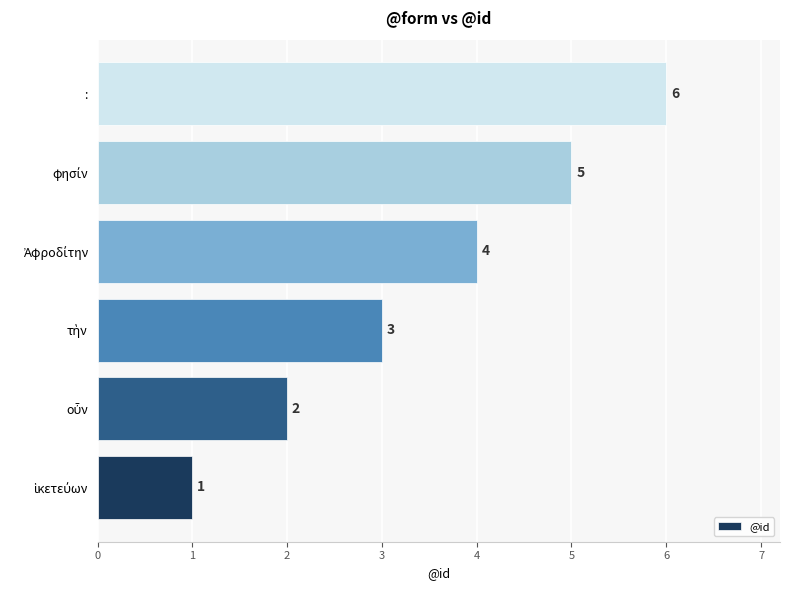

Which category has the highest value across all series?

: